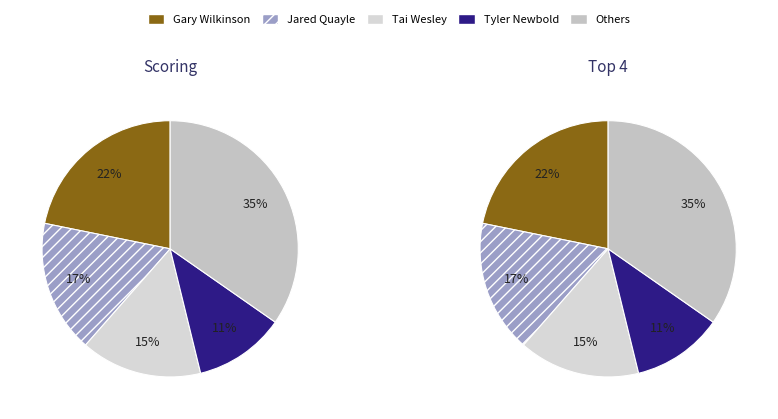

To the nearest percent, what is the difference between the Gary Wilkinson and Tai Wesley slice percentages?

7%